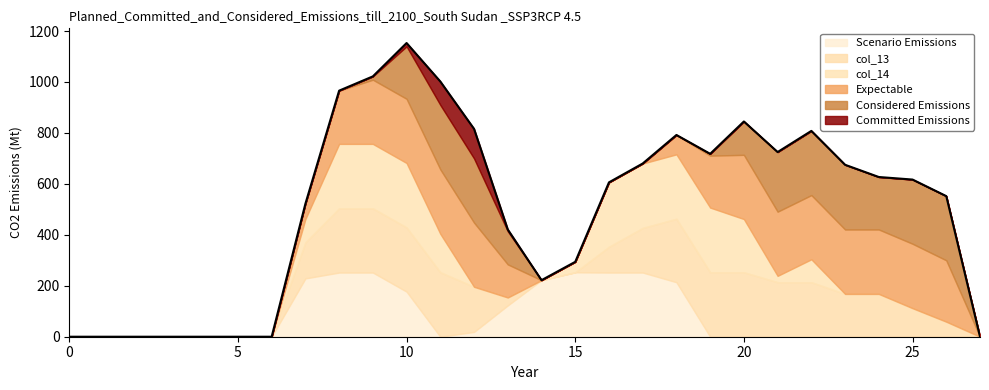

What is the average value?

502